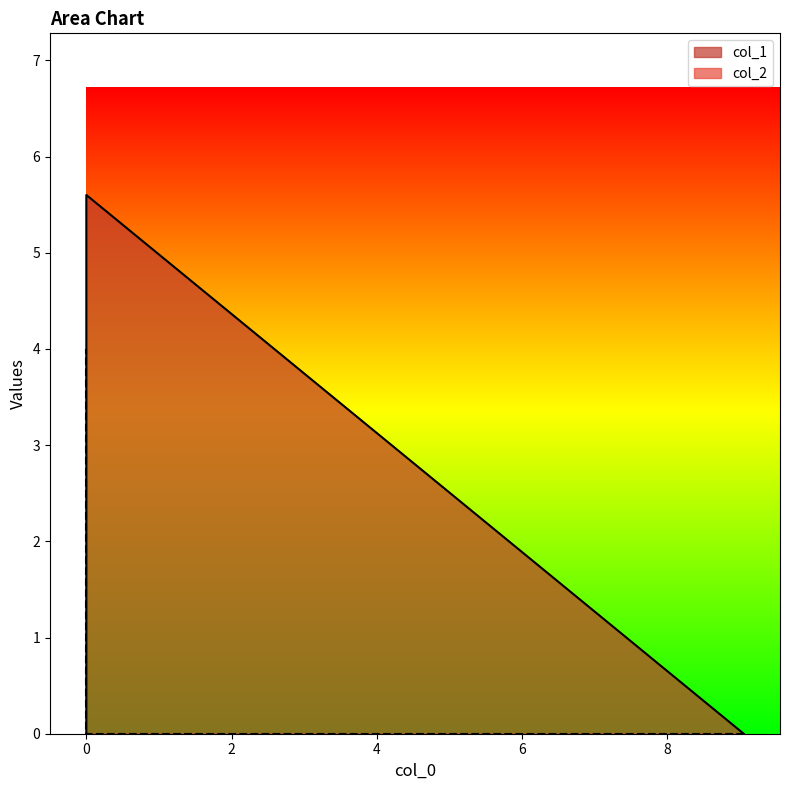

Is the value of col_1 at 0.0 greater than the value of col_2 at 0.0?

Yes